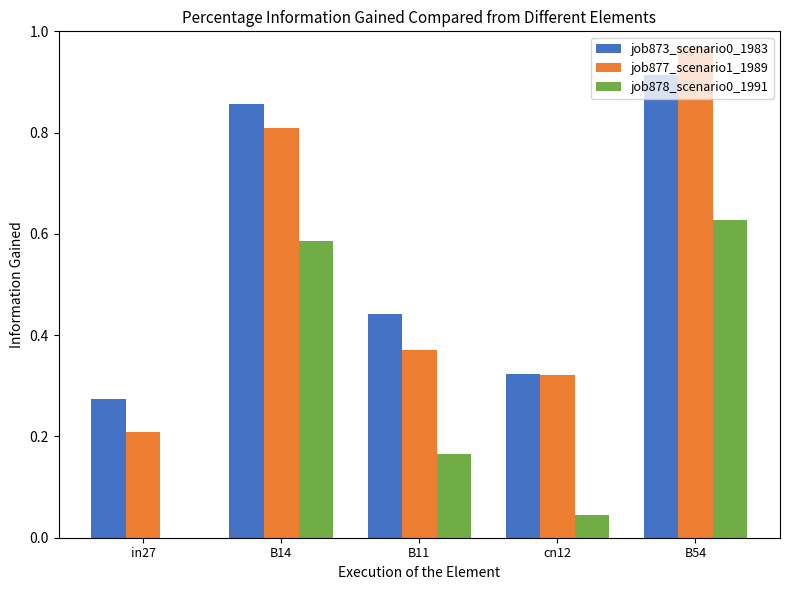

What is the sum of all job873_scenario0_1983 values?

2.8